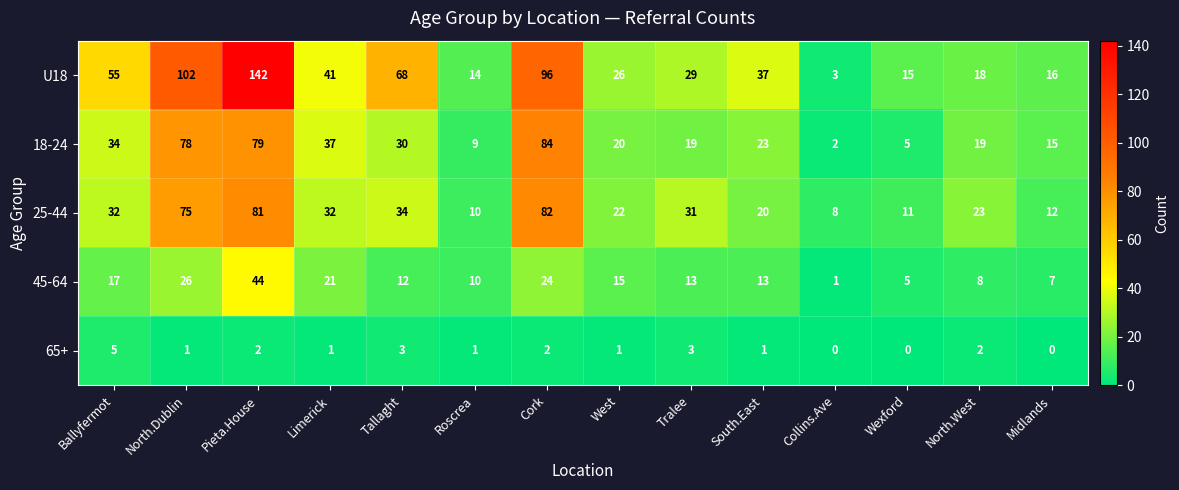

What is the difference between the 25-44 values at Wexford and South.East?

9